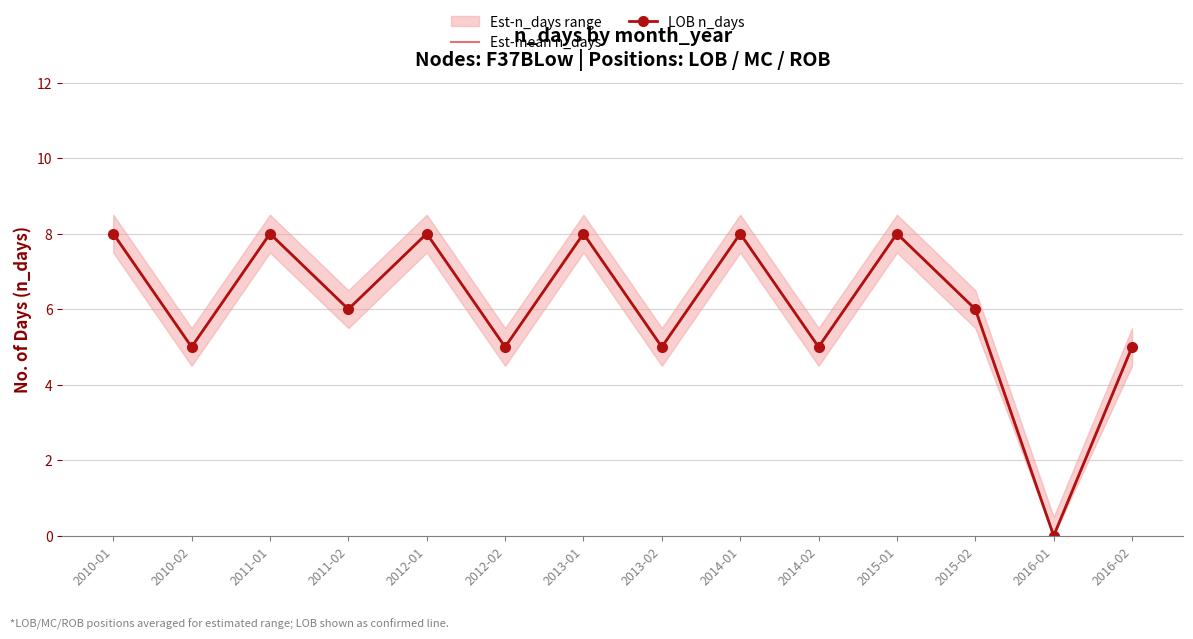

Is this an area chart (filled region under the line)?

No